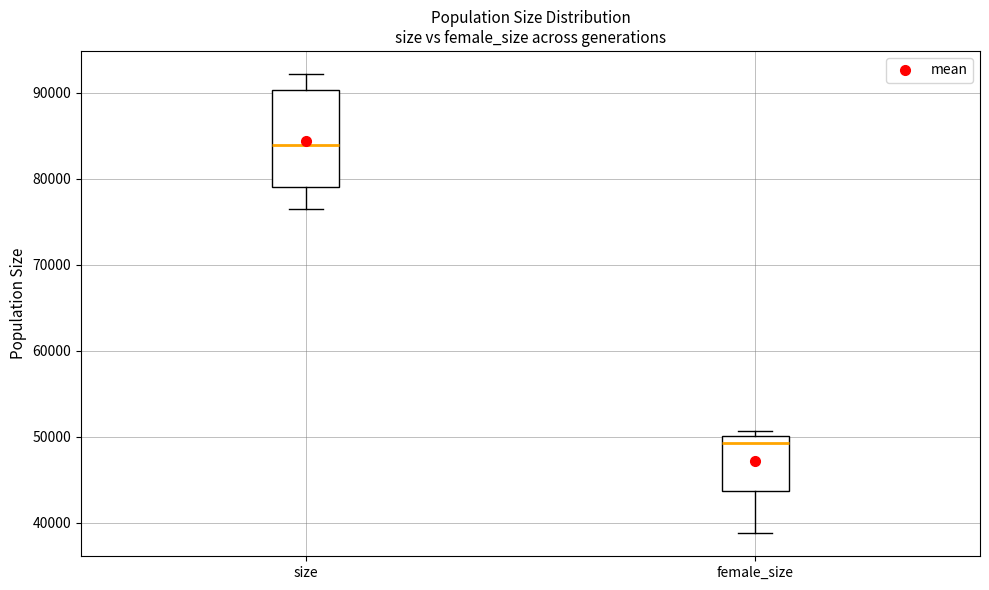

Which box is the tallest, from its lower edge to its upper edge?

size